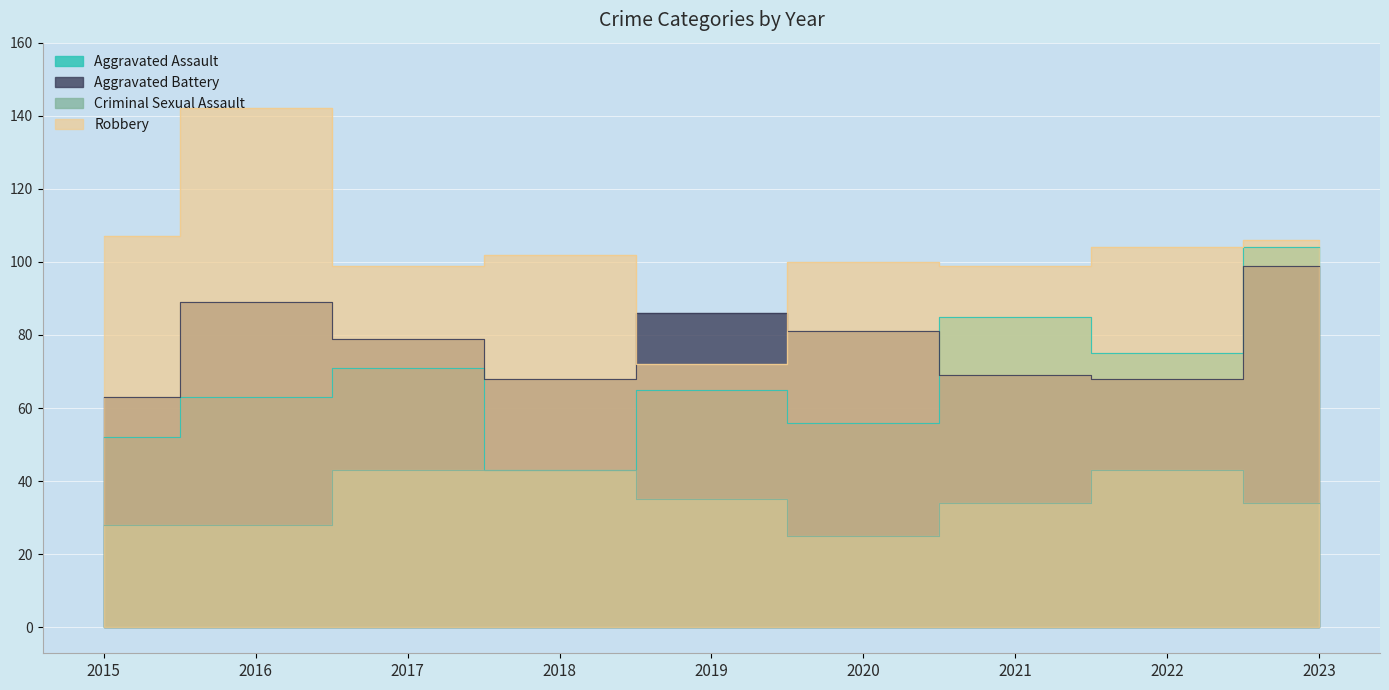

Which series has the largest total across all categories?

Robbery